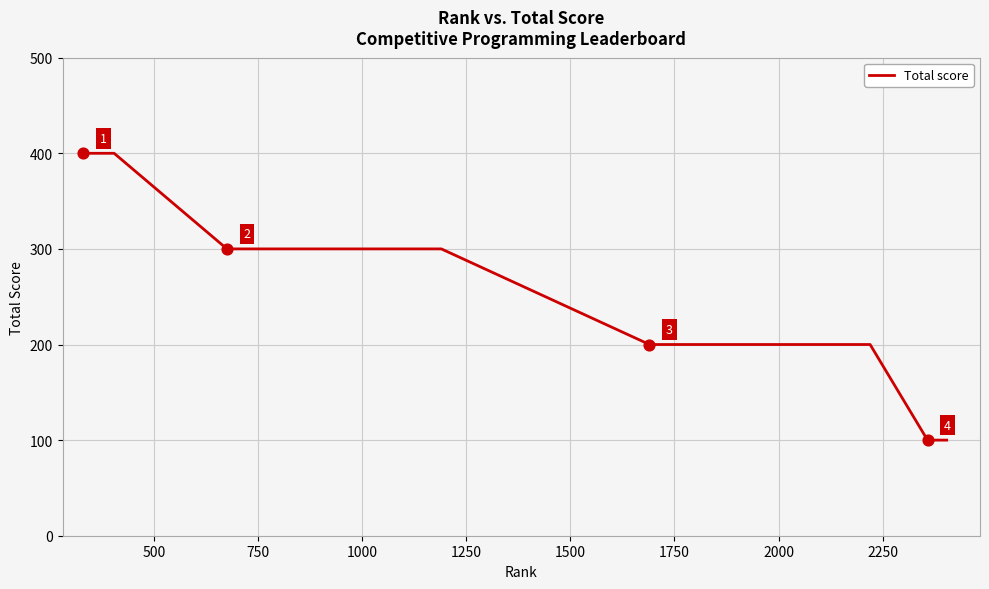

What is the difference between the maximum and minimum values?

300